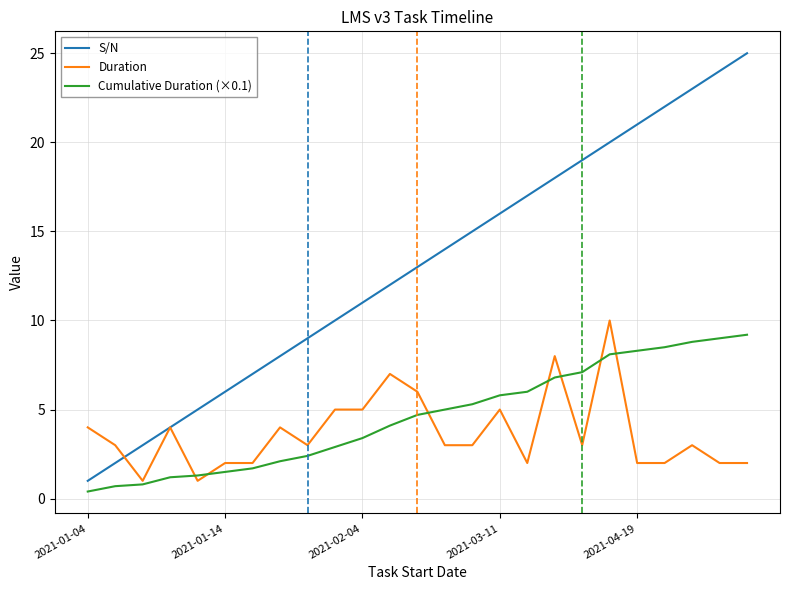

What is the highest value of the Duration series?

10.0